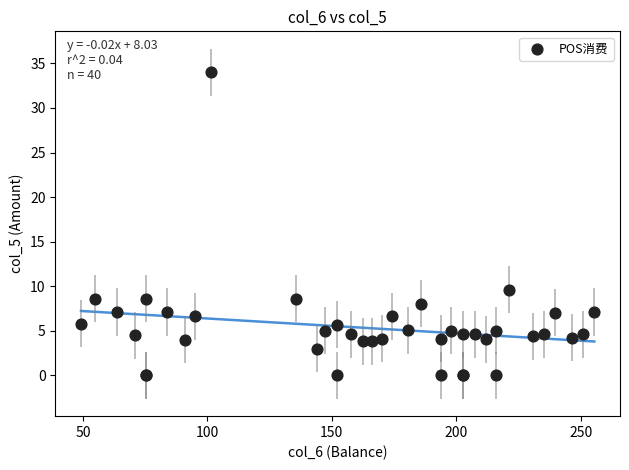

What Y value in the scatter plot is closest to 17?

9.6